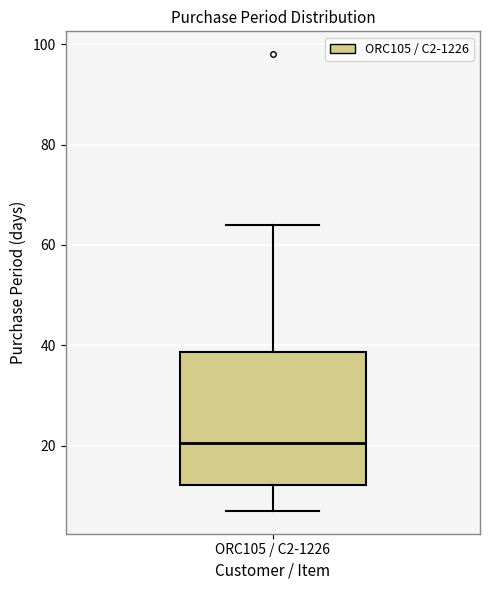

Where is the lower edge of the box for ORC105 / C2-1226 on the y-axis? The values are not printed on the chart, so give them approximately, as read against the axis.

12